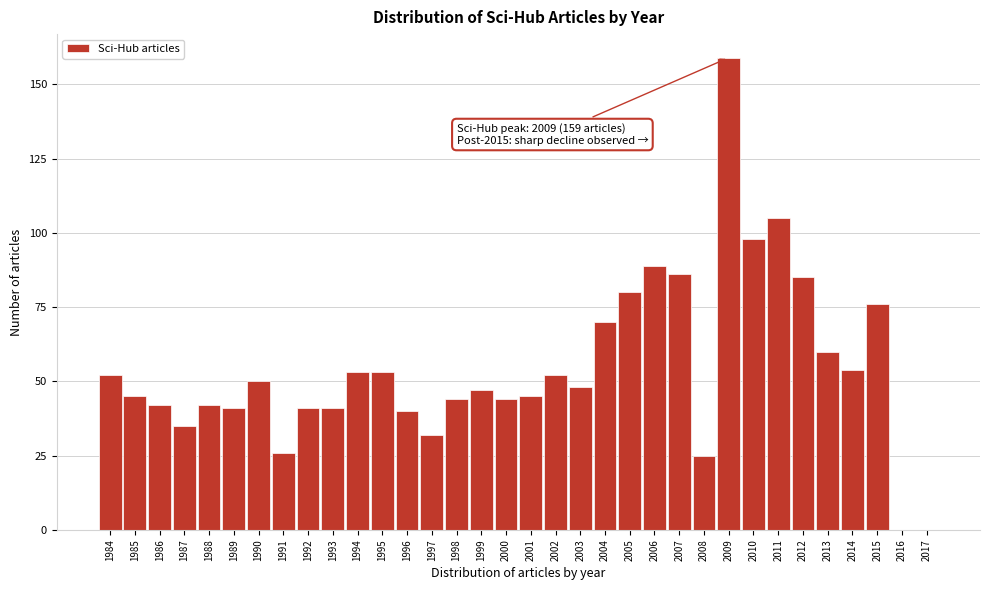

What is the sum of all values?

1860